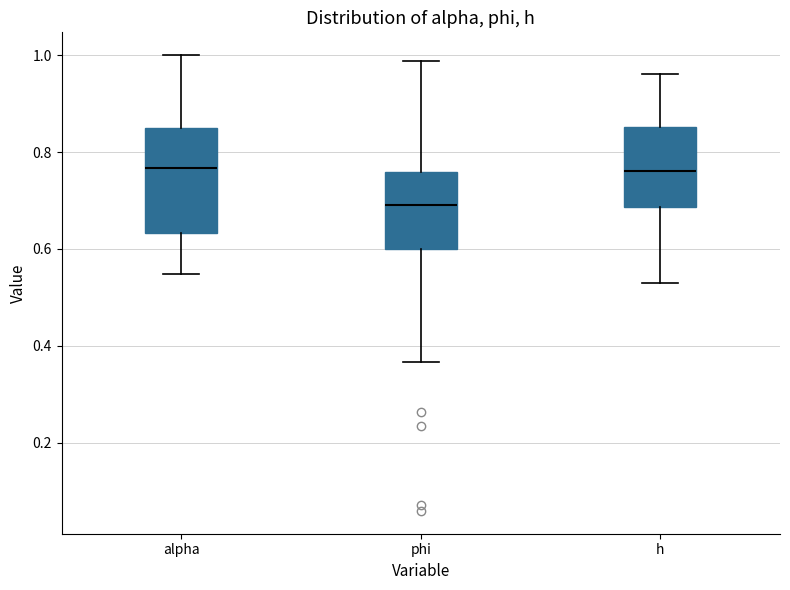

Comparing the boxes themselves (not the whiskers), which one is the tallest?

alpha